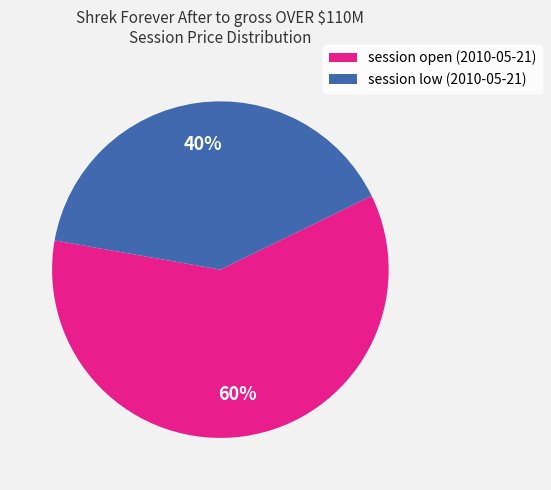

What is the ratio of the value at session low (2010-05-21) to the value at session open (2010-05-21)?

0.7